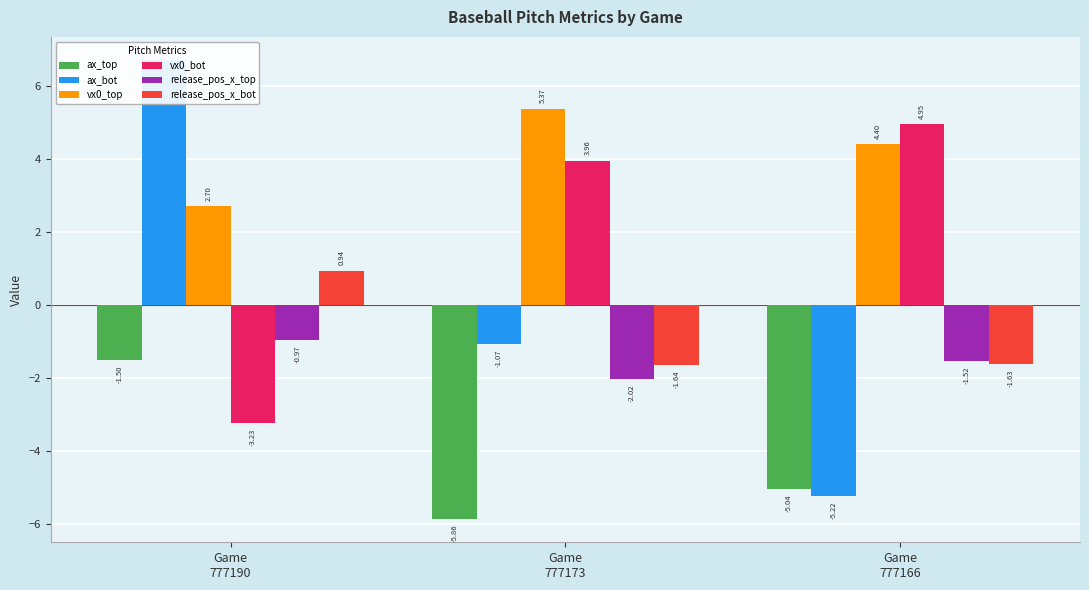

At how many categories does at least one series exceed 4?

3